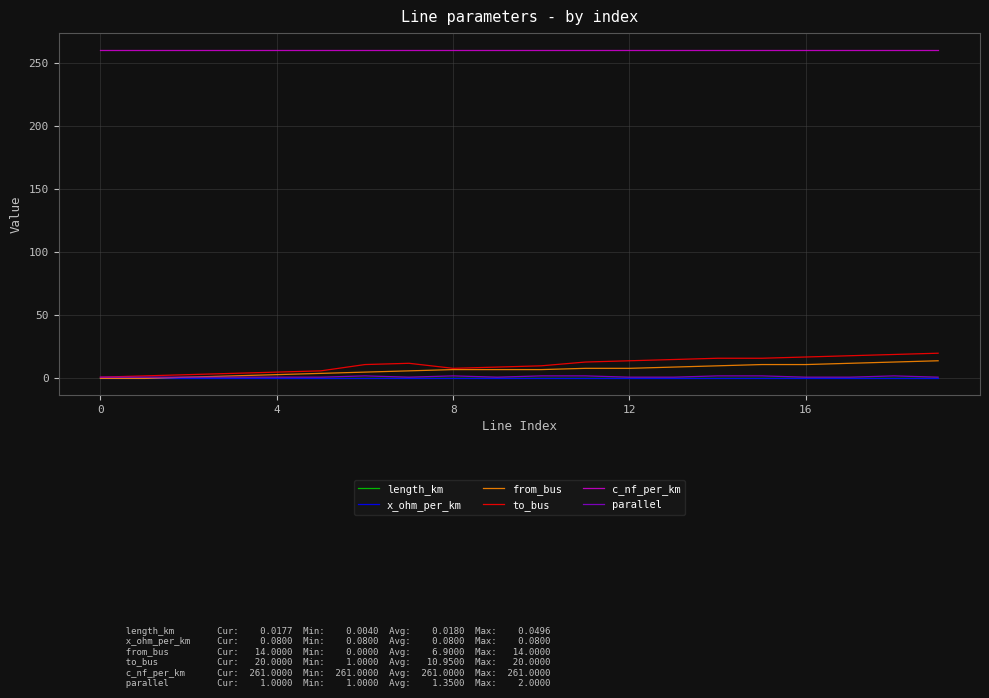

Which series has the largest range (max minus min)?

to_bus